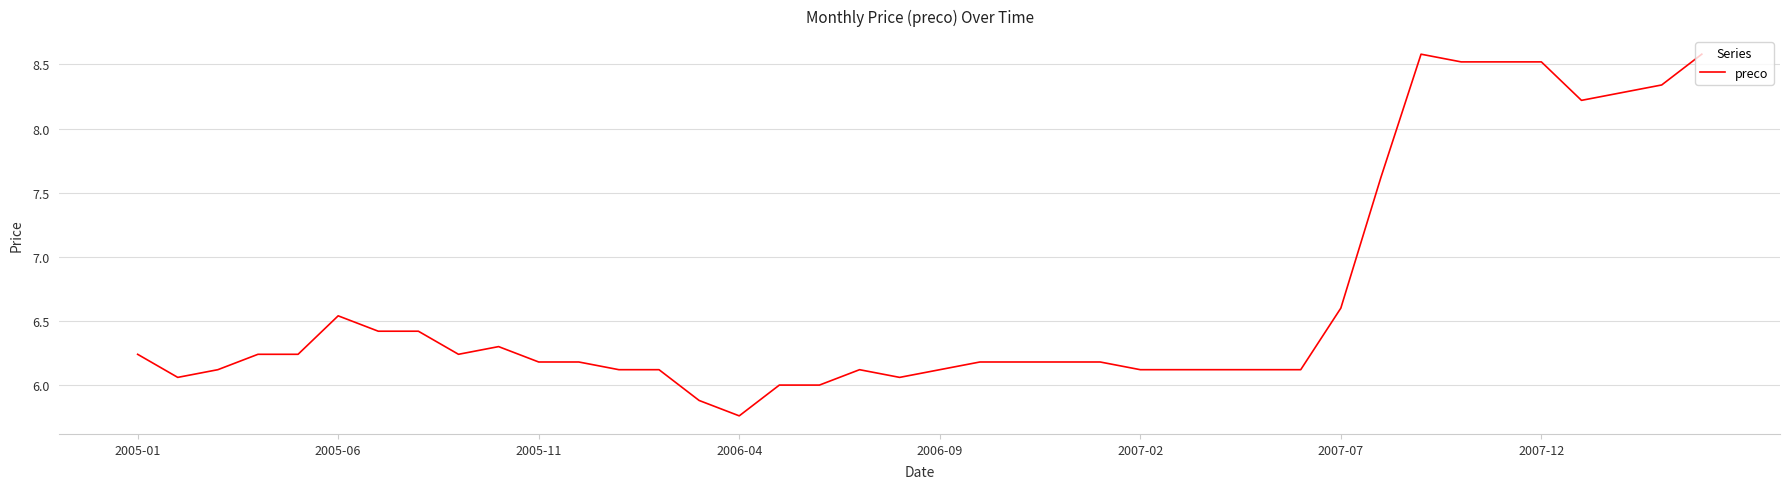

Does the chart have visible grid lines?

Yes